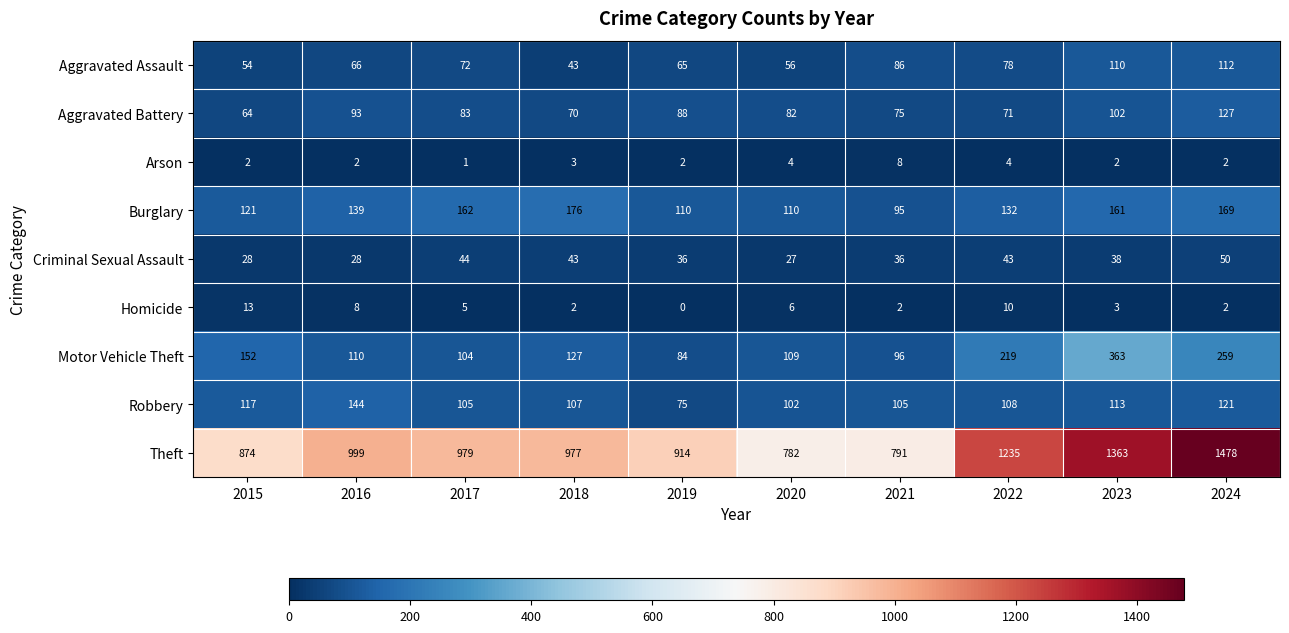

At 2019, list the series in order from largest to smallest.

Theft, Burglary, Aggravated Battery, Motor Vehicle Theft, Robbery, Aggravated Assault, Criminal Sexual Assault, Arson, Homicide